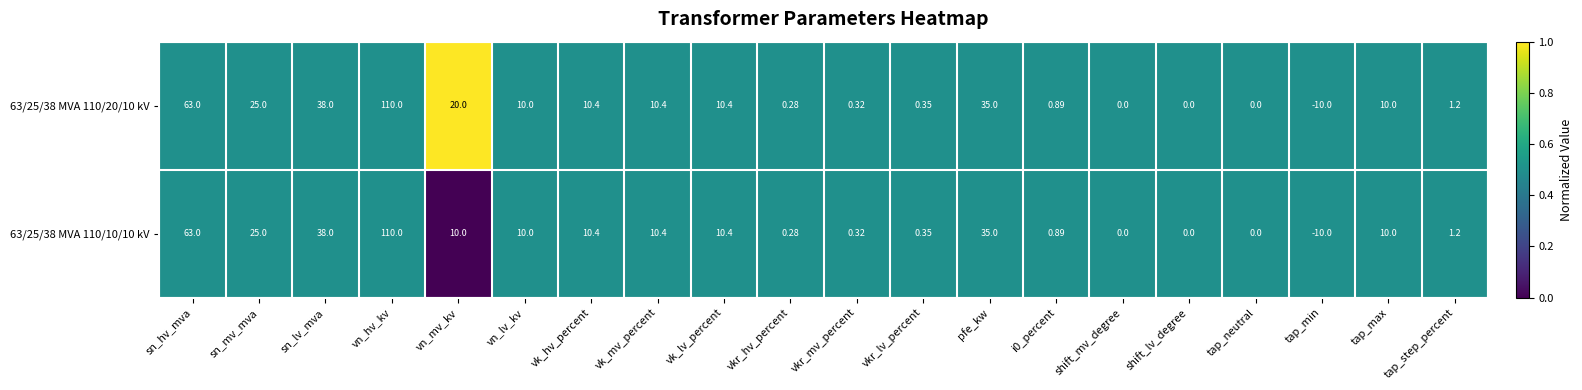

At which label does 63/25/38 MVA 110/10/10 kV first exceed 10?

sn_hv_mva